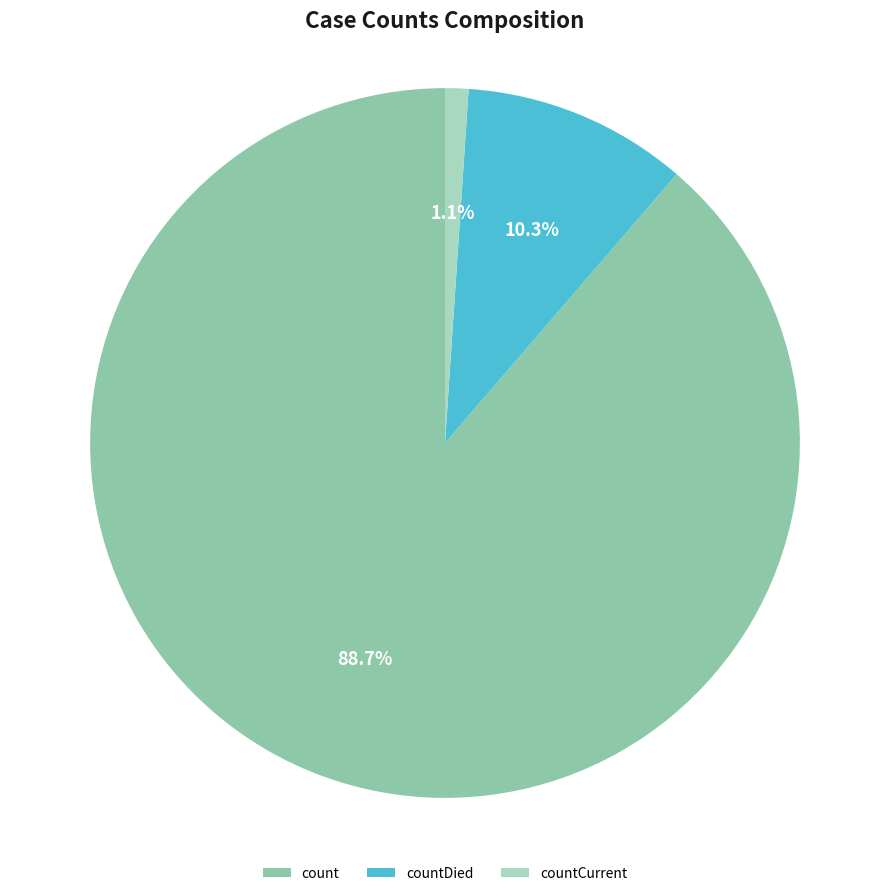

Rank the categories by value from highest to lowest.

count, countDied, countCurrent